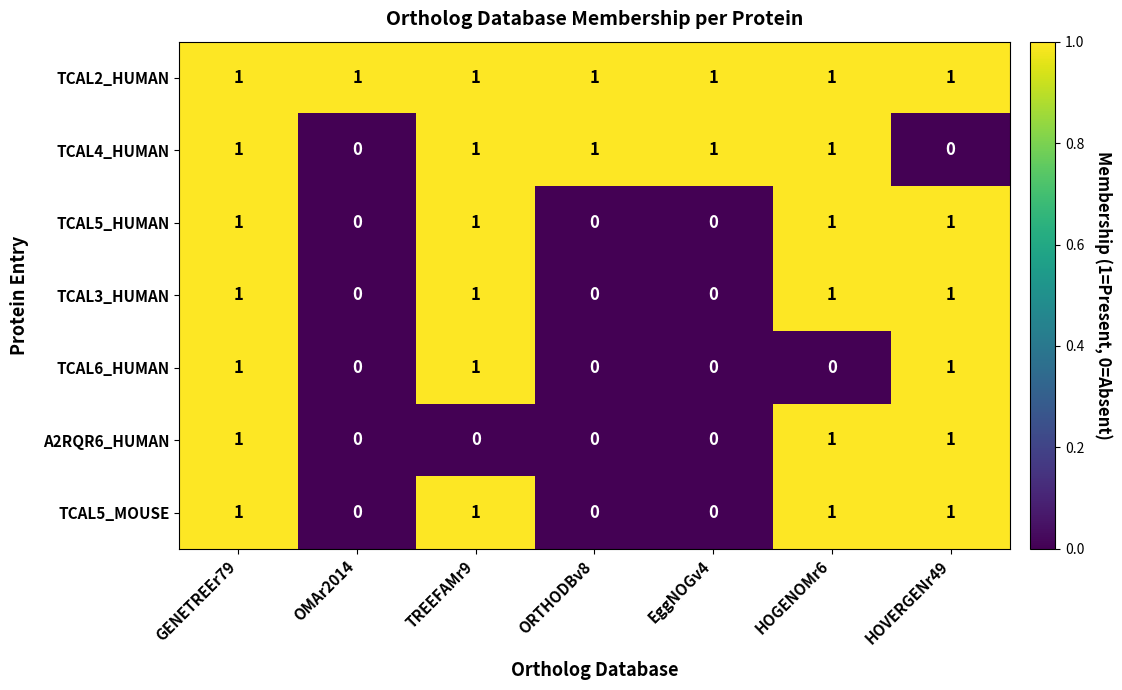

How many TCAL5_HUMAN values are between 0 and 1?

7